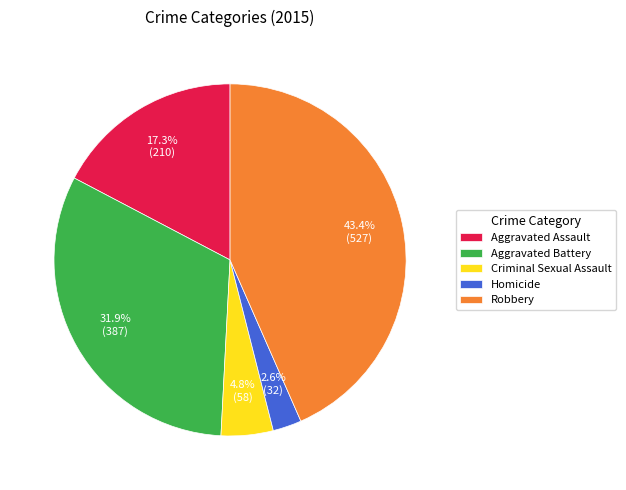

To the nearest percent, what portion does Aggravated Battery represent?

32%